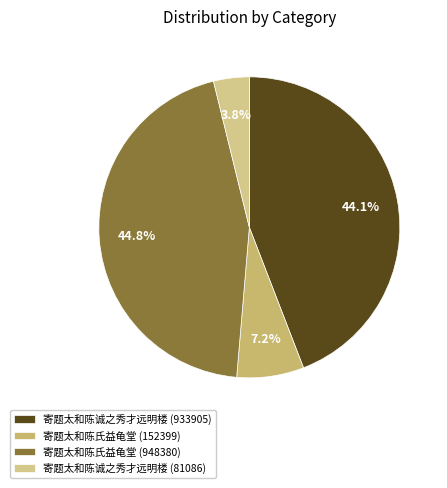

Combined, do 寄题太和陈氏益龟堂 (948380) and 寄题太和陈诚之秀才远明楼 (81086) account for over 50%?

No